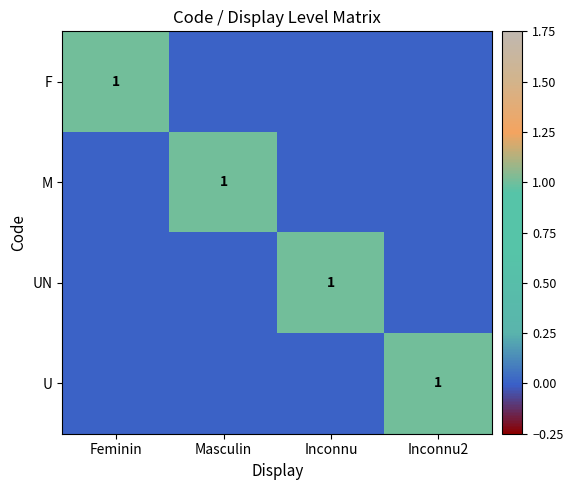

Count the F values in the range 0 to 1.

4